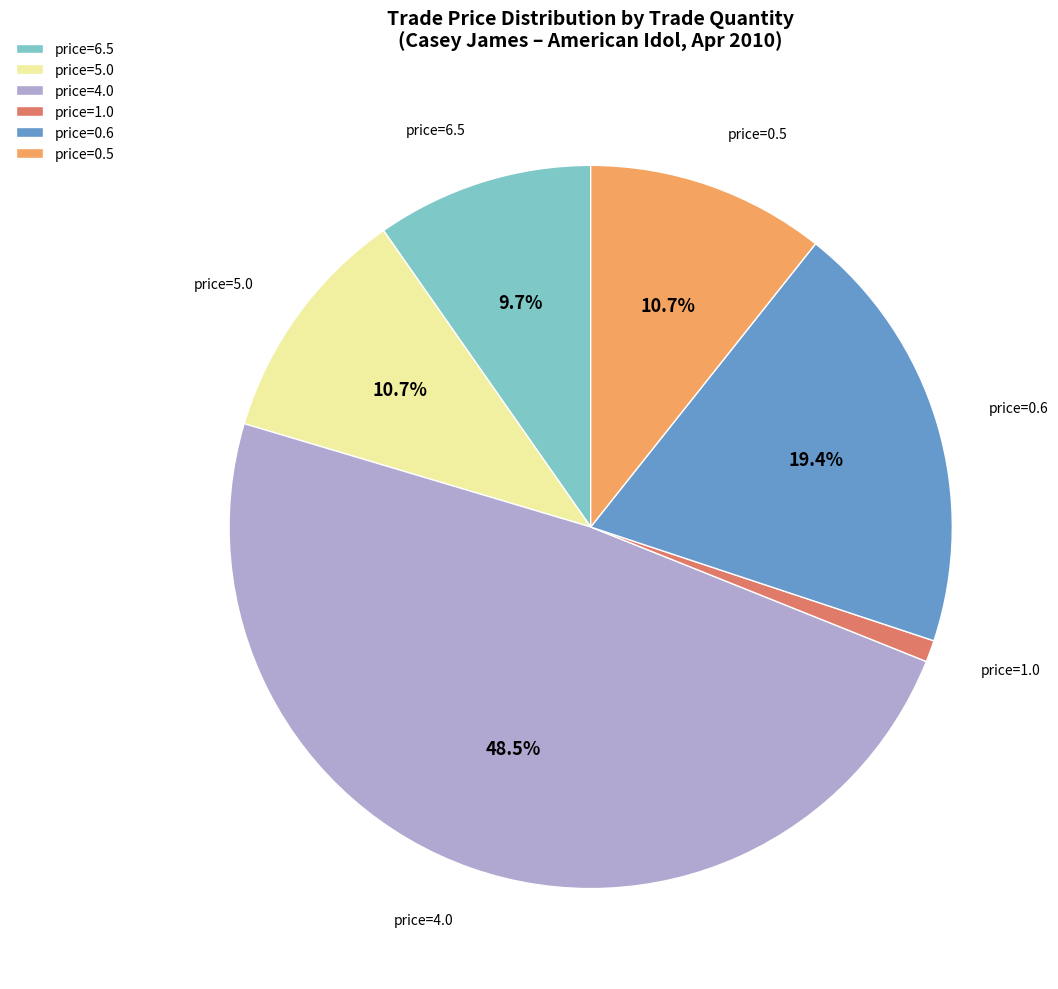

What percentage is NOT represented by price=0.5?

89.3%